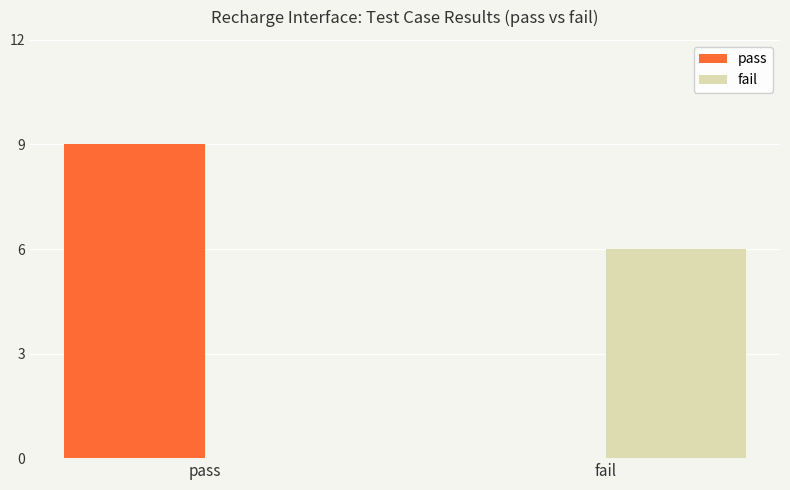

Which series changed the most between pass and fail?

pass